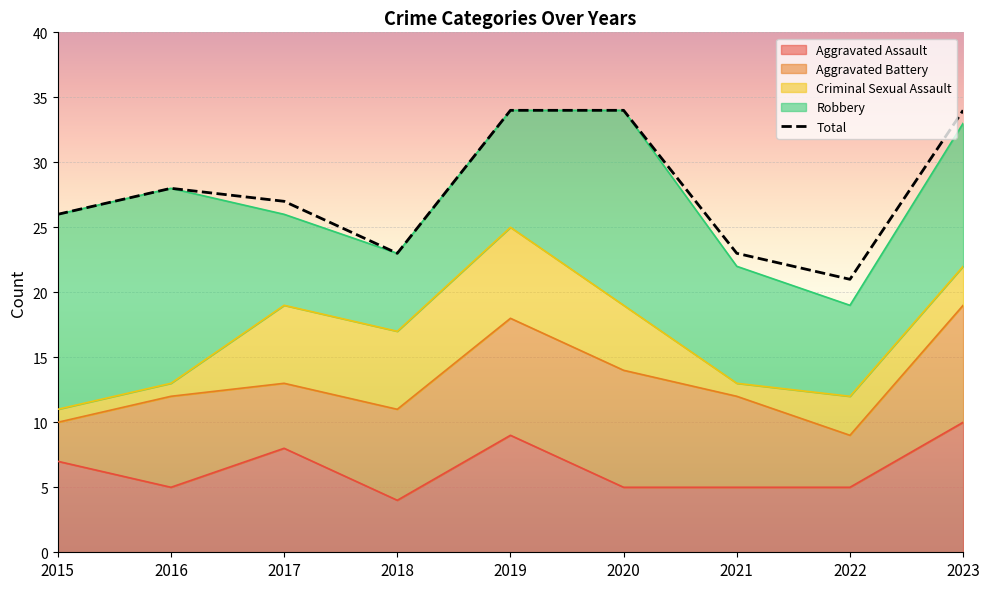

Reading left to right, extract all data points from this chart.

26	28	27	23	34	34	23	21	34